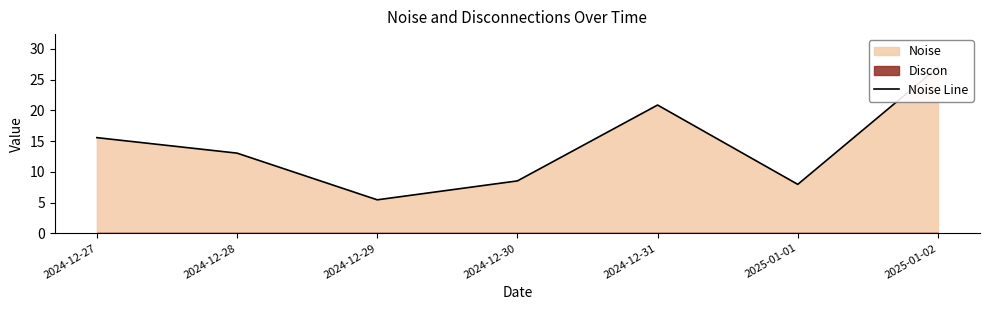

Reading right to left, list all the values displayed in this chart.

2025-01-02=27.0	2025-01-01=8.0	2024-12-31=20.9	2024-12-30=8.5	2024-12-29=5.5	2024-12-28=13.0	2024-12-27=15.6